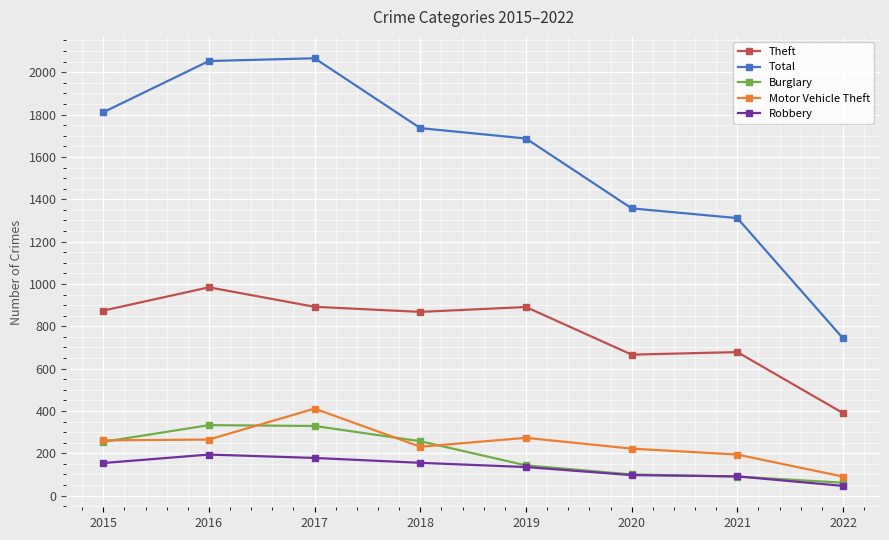

What is the value of the Theft point at the 7th from the left?

678